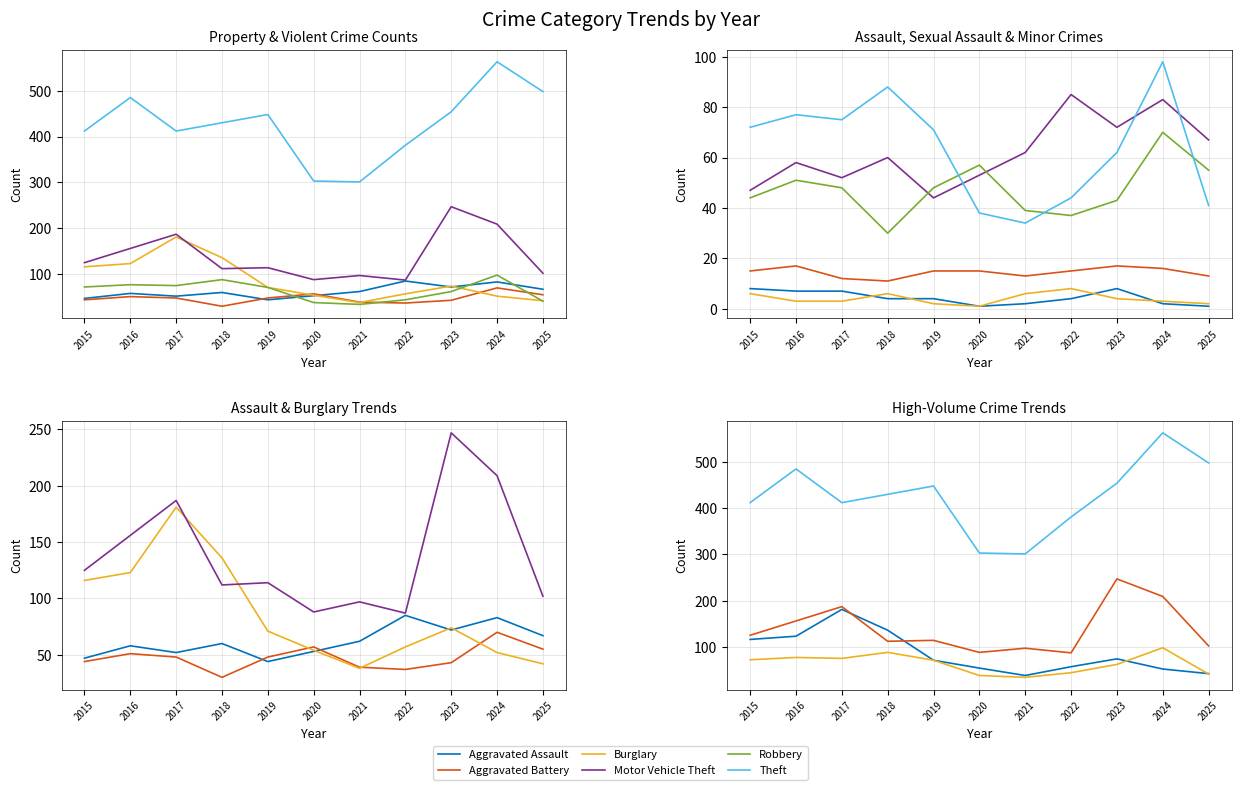

What is the value of the Aggravated Assault point at the 8th from the left?

85